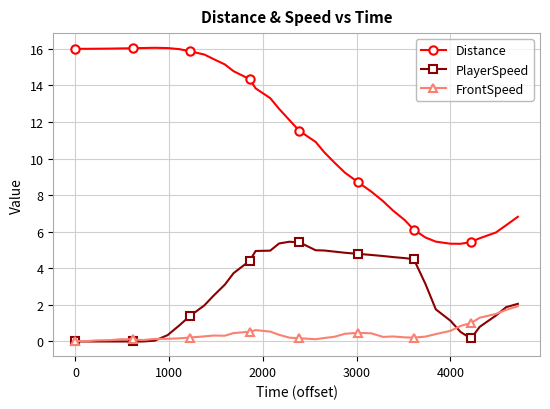

What is the average value of the Distance series?

11.3